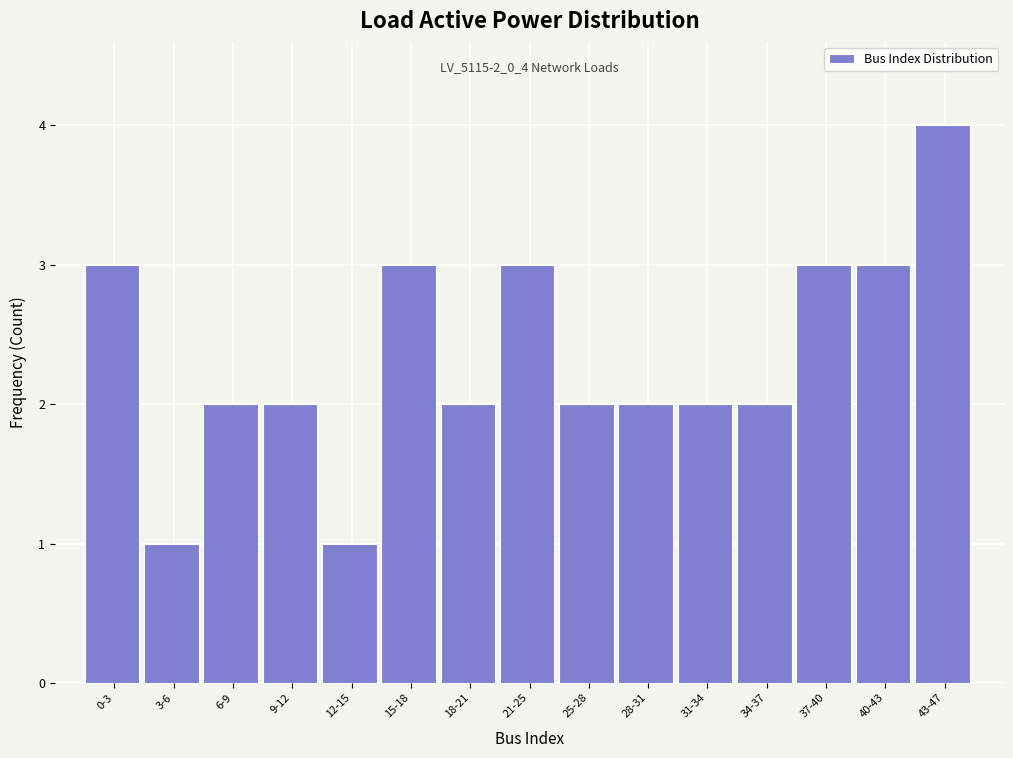

Reading right to left, extract all data points from this chart.

43-47=4	40-43=3	37-40=3	34-37=2	31-34=2	28-31=2	25-28=2	21-25=3	18-21=2	15-18=3	12-15=1	9-12=2	6-9=2	3-6=1	0-3=3